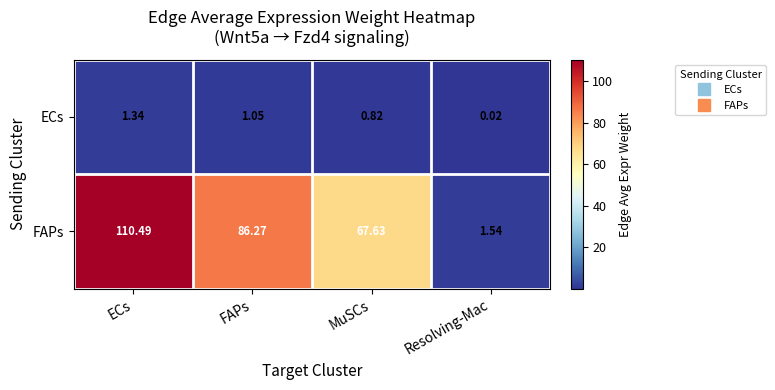

List the series in order of their overall mean, highest first.

FAPs, ECs